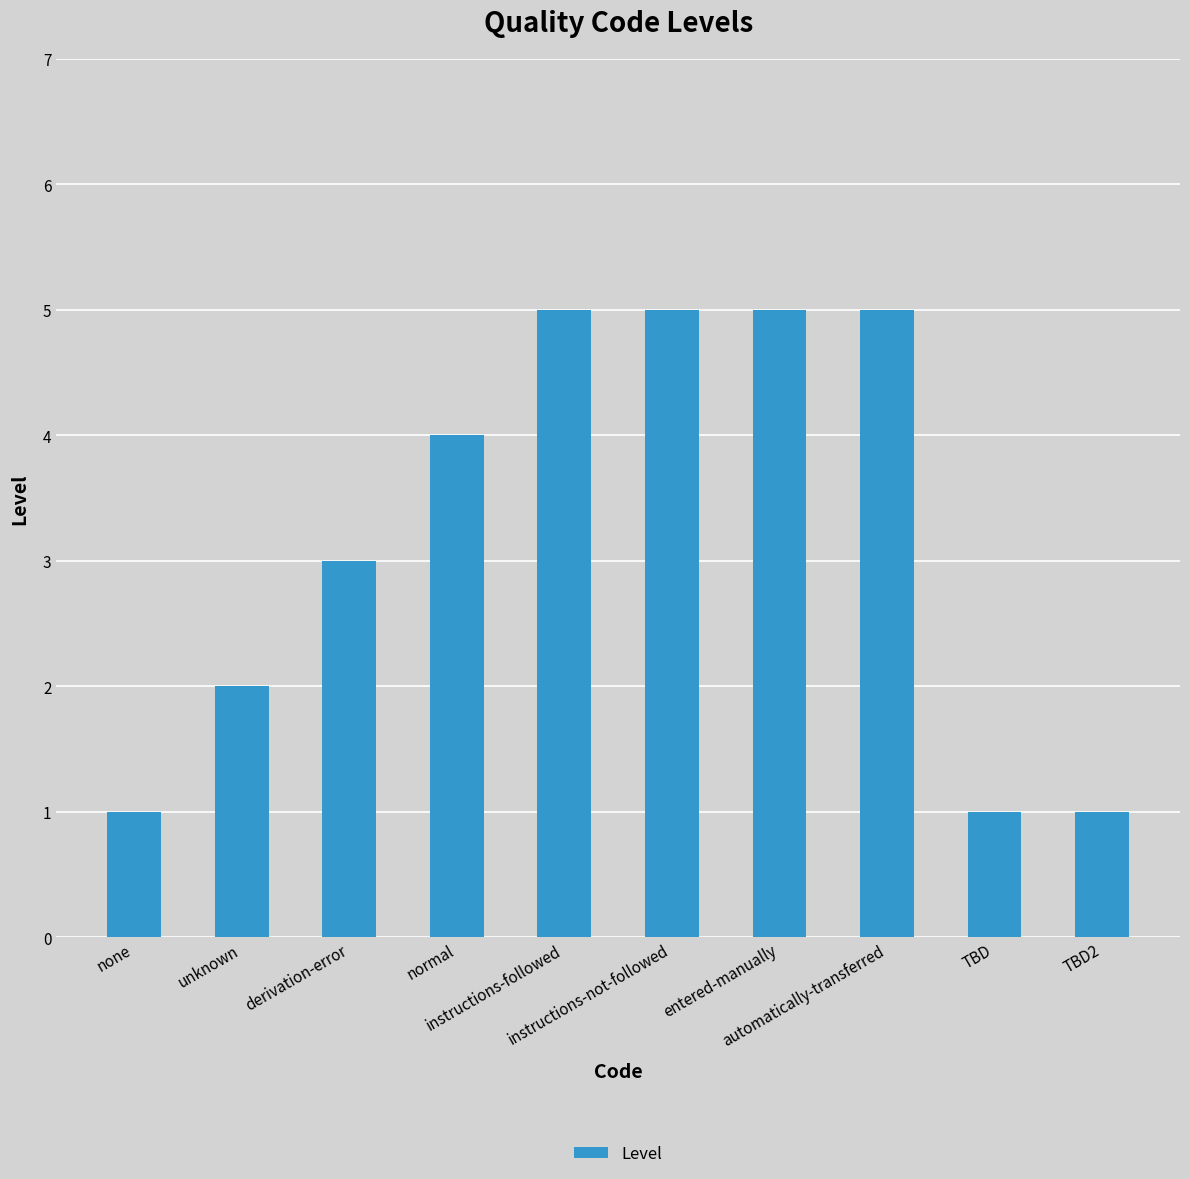

Reading right to left, list all the values displayed in this chart.

1	1	5	5	5	5	4	3	2	1